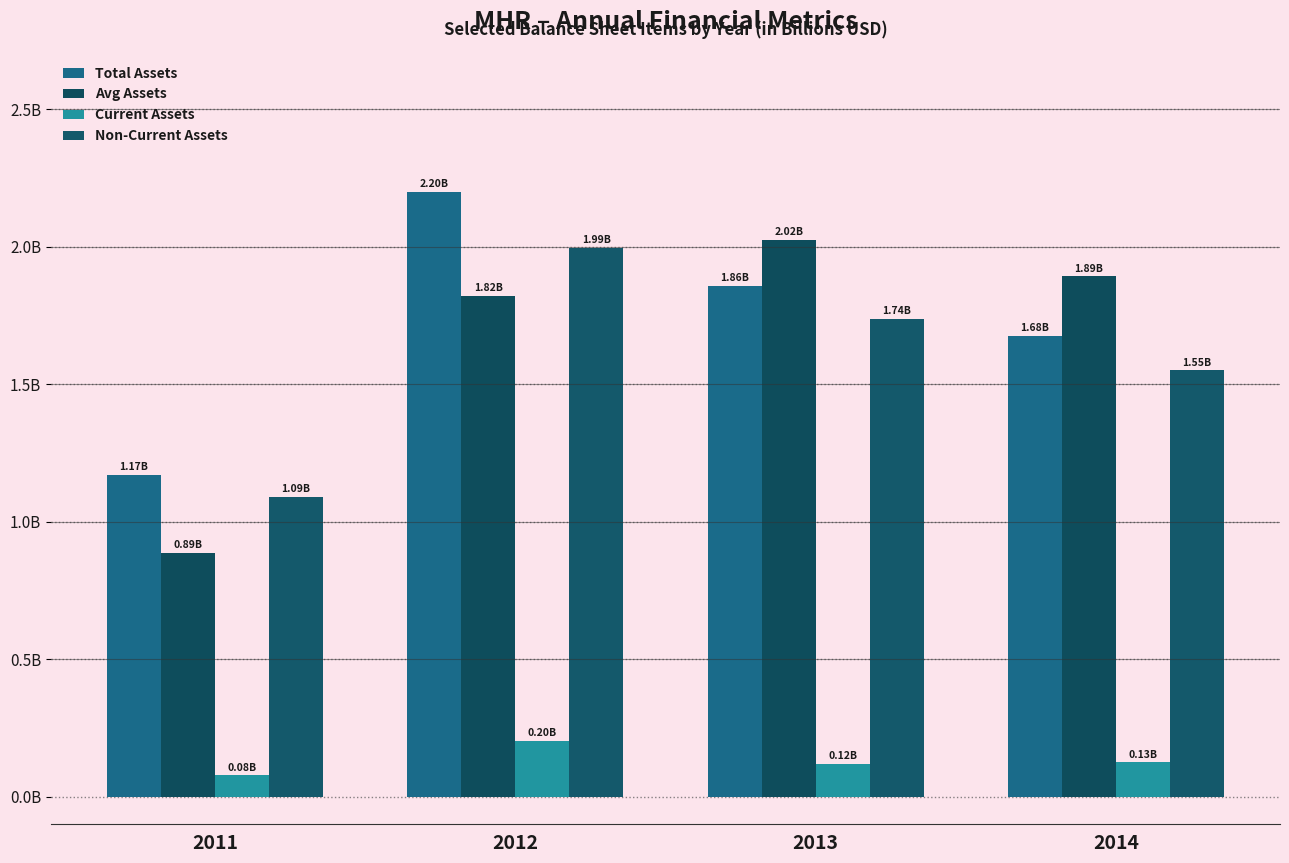

List the labels in order of Non-Current Assets value, smallest first.

2011, 2014, 2013, 2012